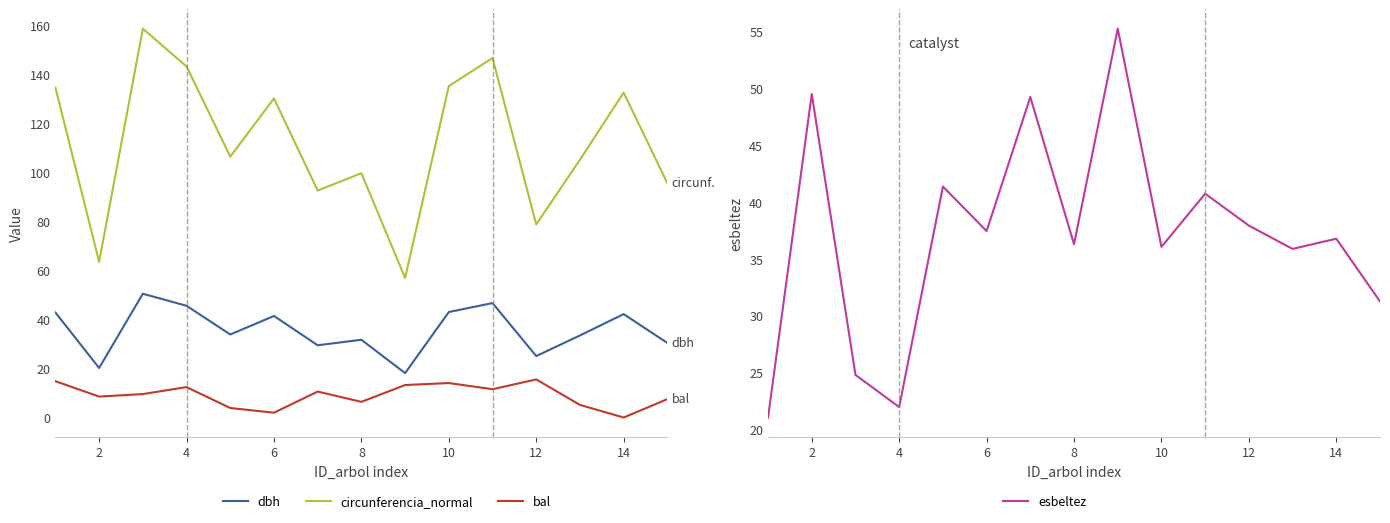

What are all the series names shown in the legend?

dbh, circunferencia_normal, bal, esbeltez